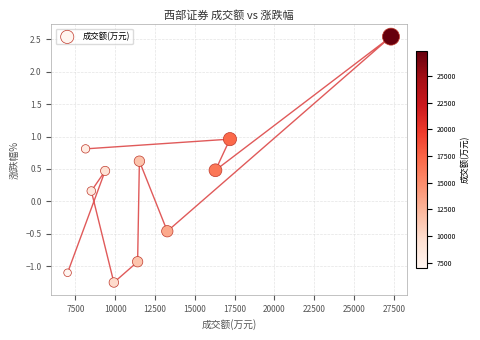

What is the average X value?

12730.3